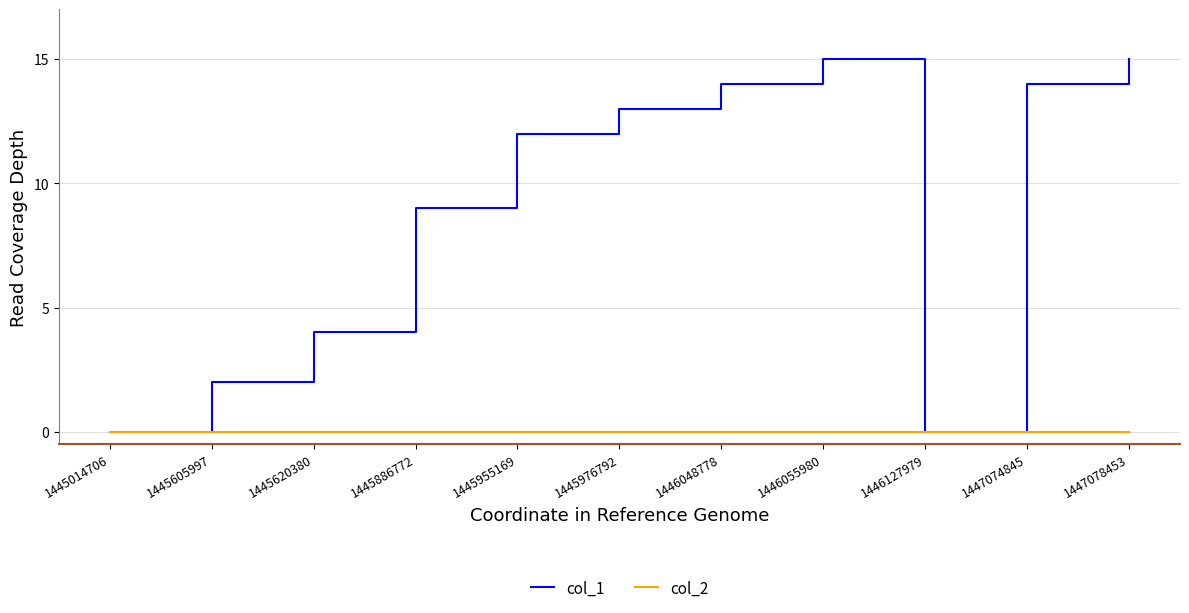

List the series in order of their overall mean, lowest first.

col_2, col_1